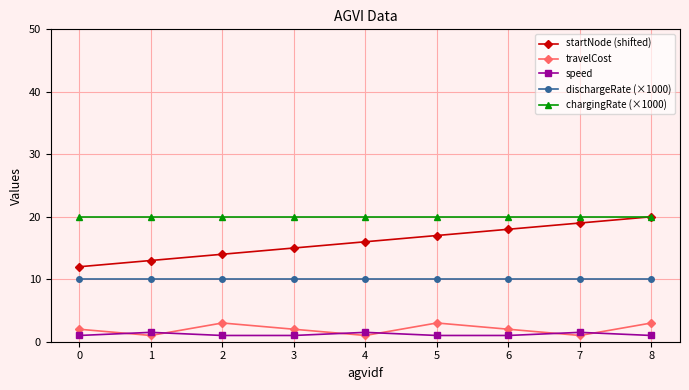

What are all the series names shown in the legend?

startNode (shifted), travelCost, speed, dischargeRate (×1000), chargingRate (×1000)